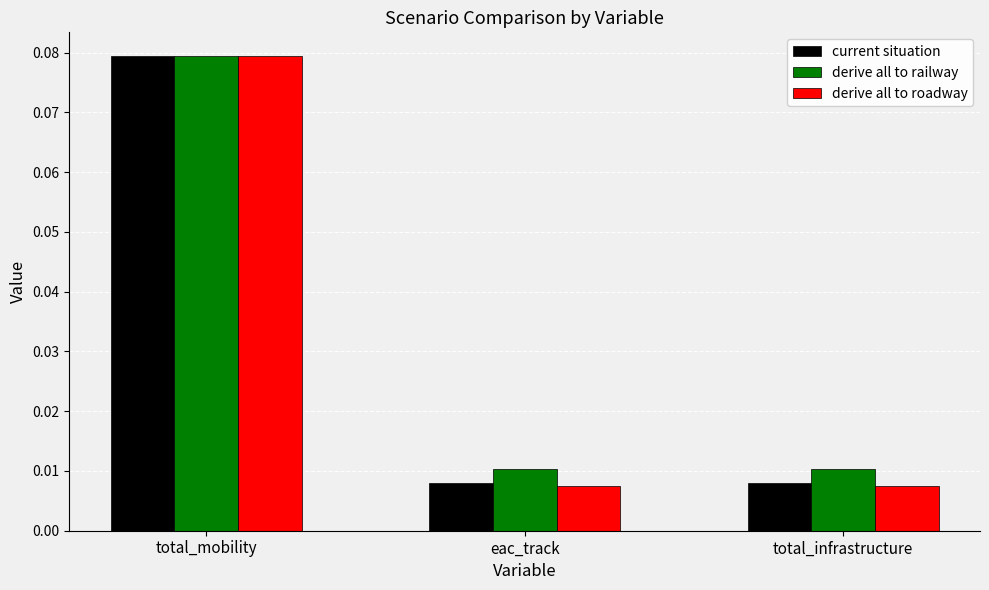

Which series changed the most between total_mobility and total_infrastructure?

derive all to roadway